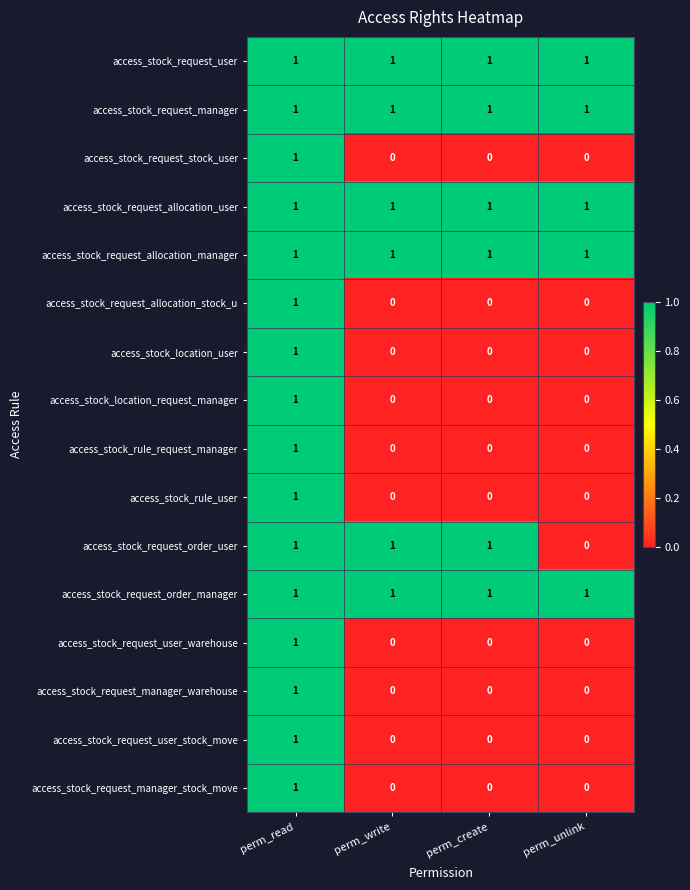

At how many categories does at least one series exceed 0?

4